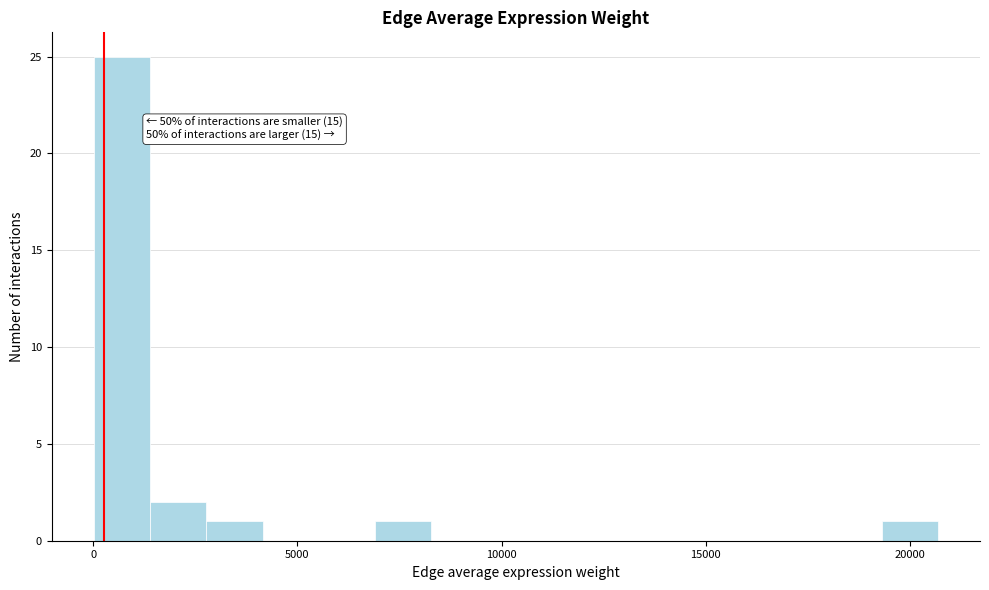

Around what value on the x-axis is the tallest bar? Give the approximate position of its centre, as read against the axis.

500